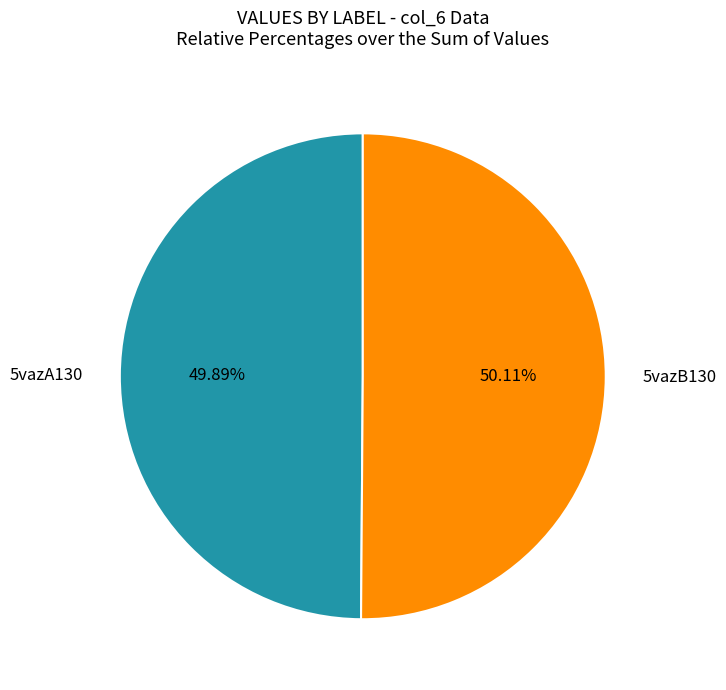

What percentage do 5vazB130 and 5vazA130 together represent?

100.0%